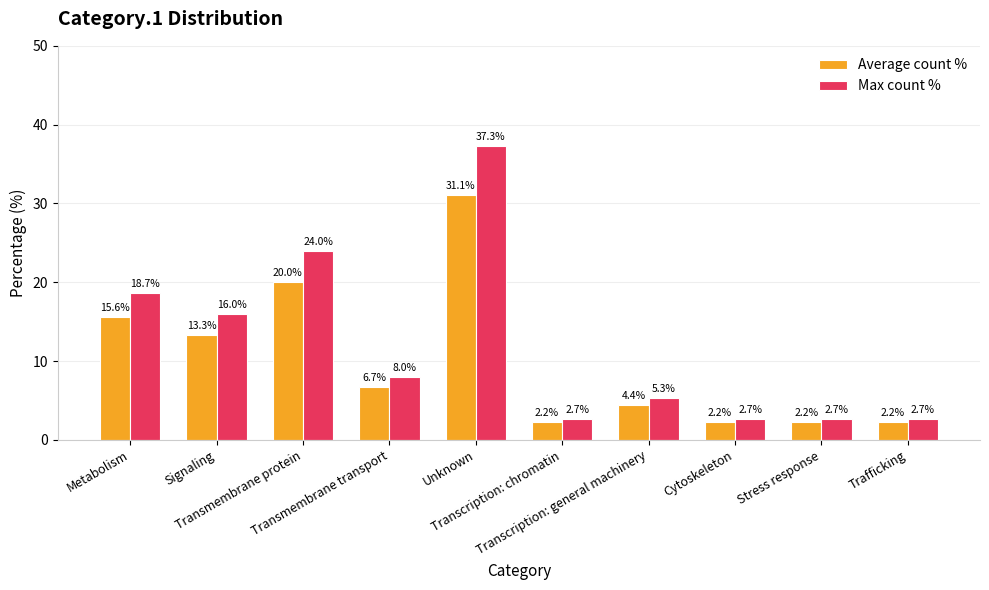

Rank the series by their average value, from lowest to highest.

Average count %, Max count %